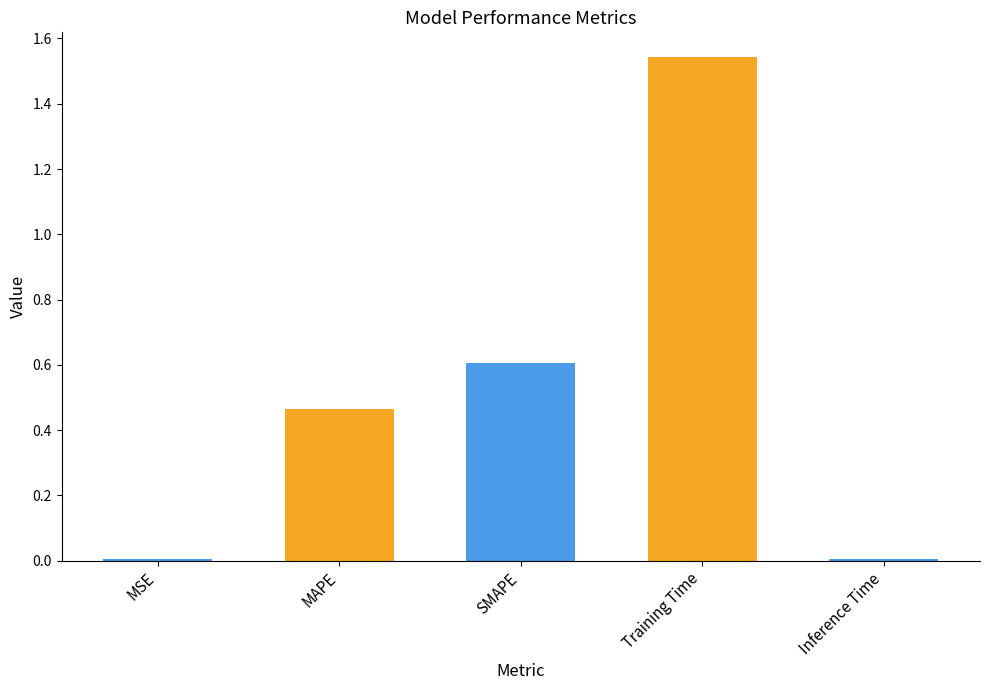

Reading left to right, list all the values displayed in this chart.

MSE=0.0	MAPE=0.5	SMAPE=0.6	Training Time=1.5	Inference Time=0.0